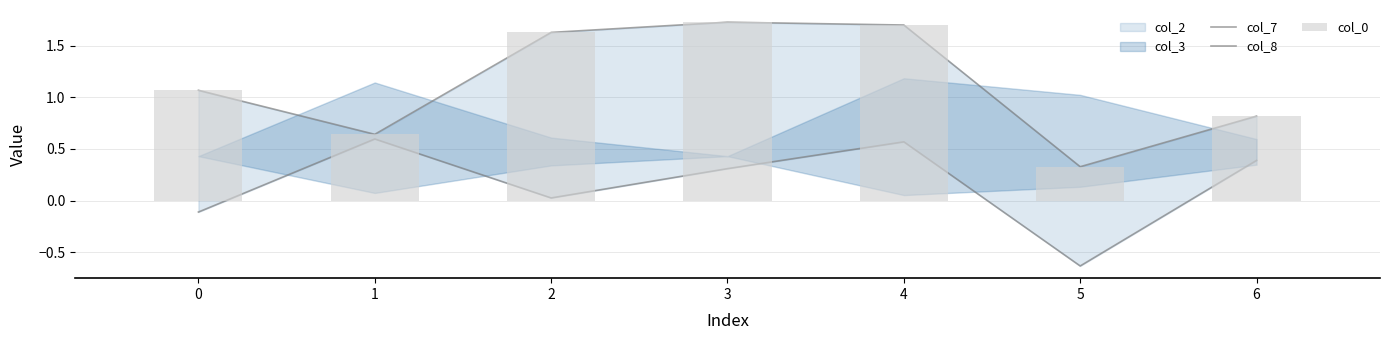

What is the average value of the col_8 series?

0.2